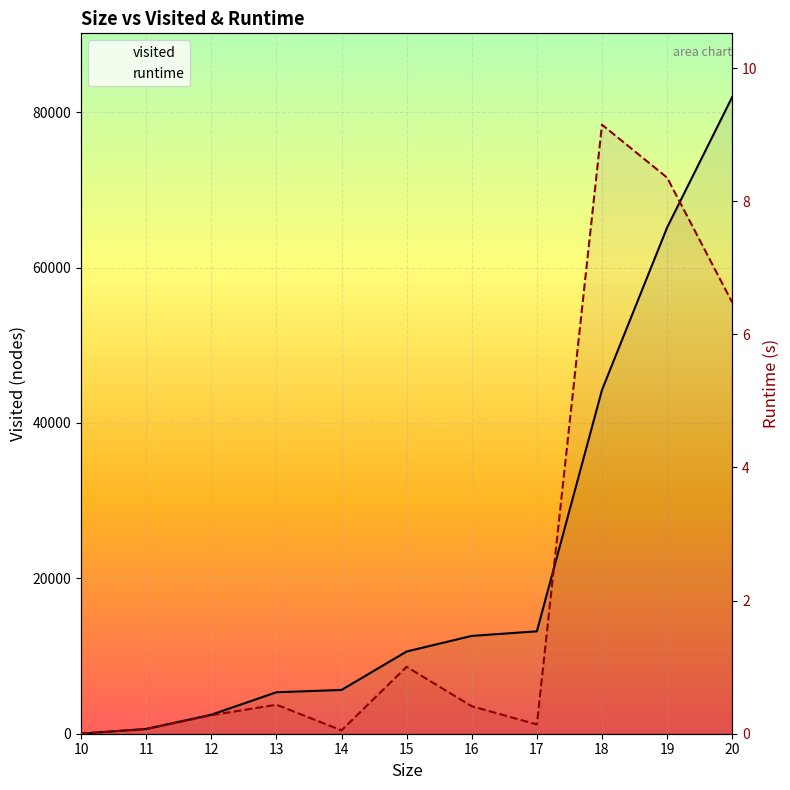

Reading left to right, list all the values displayed in this chart.

visited: 15.0	616.0	2444.0	5337.0	5633.0	10584.0	12592.0	13181.0	44249.0	65159.0	81960.0
runtime: 0.0	0.1	0.3	0.4	0.1	1.0	0.4	0.1	9.2	8.4	6.5